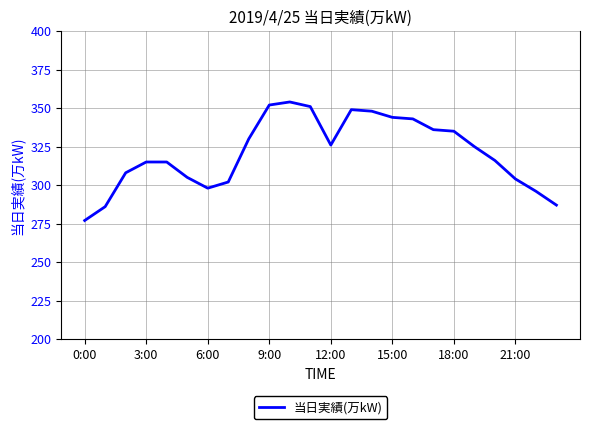

What is the difference between the maximum and minimum values?

77